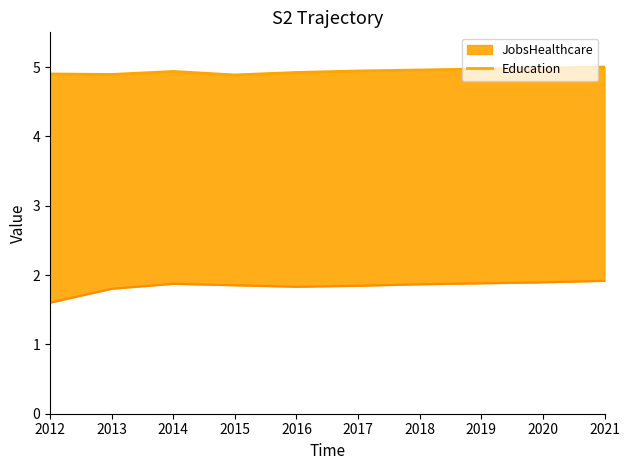

How many points are lower than both their immediate neighbors (excluding endpoints)?

2